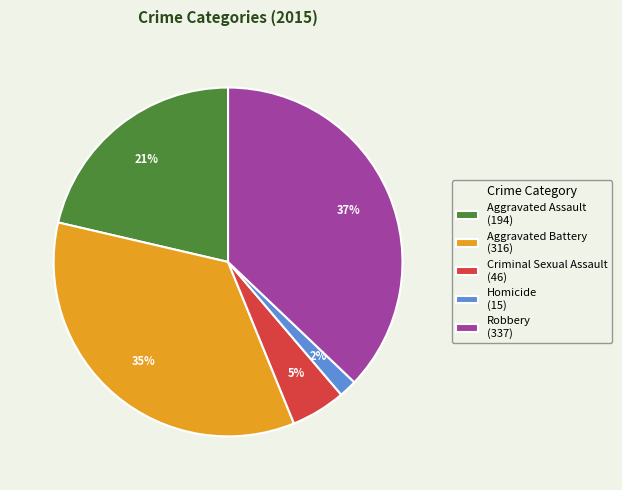

Do Criminal Sexual Assault (46) and Robbery (337) together represent more than half of the pie?

No